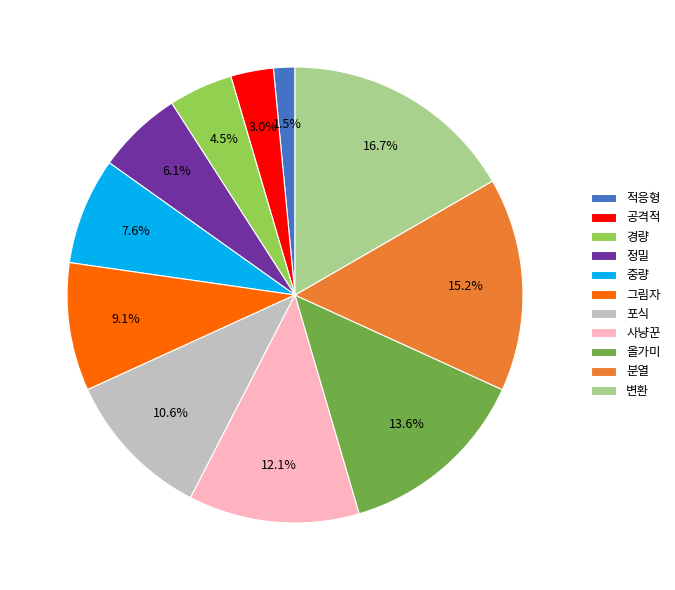

Is it true that 정밀 is 16% of the pie?

False